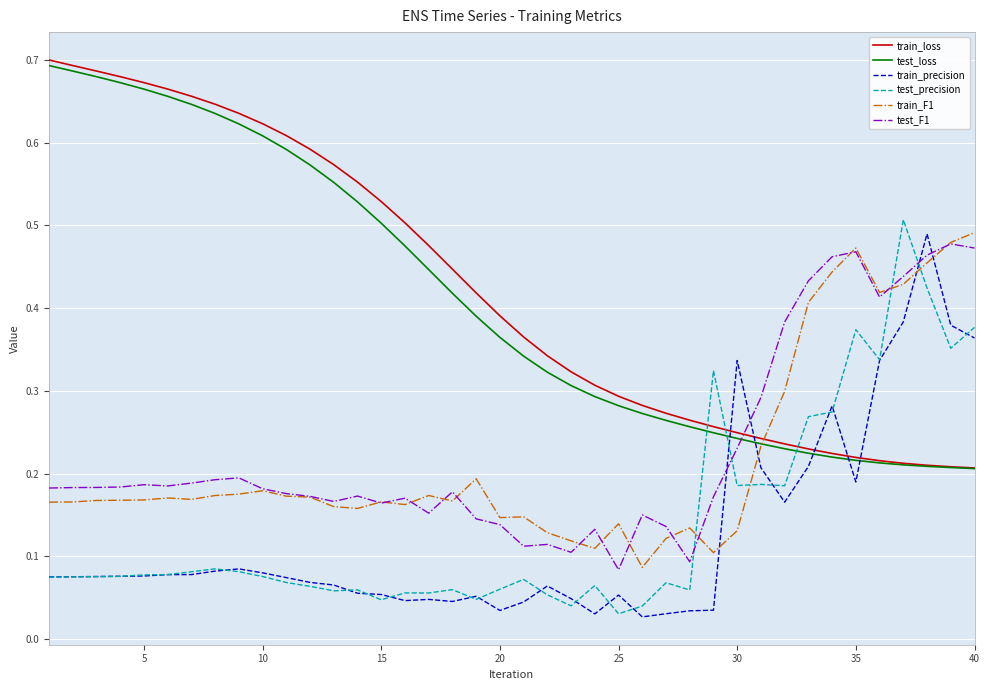

True or false: test_loss and test_F1 intersect in this chart.

True